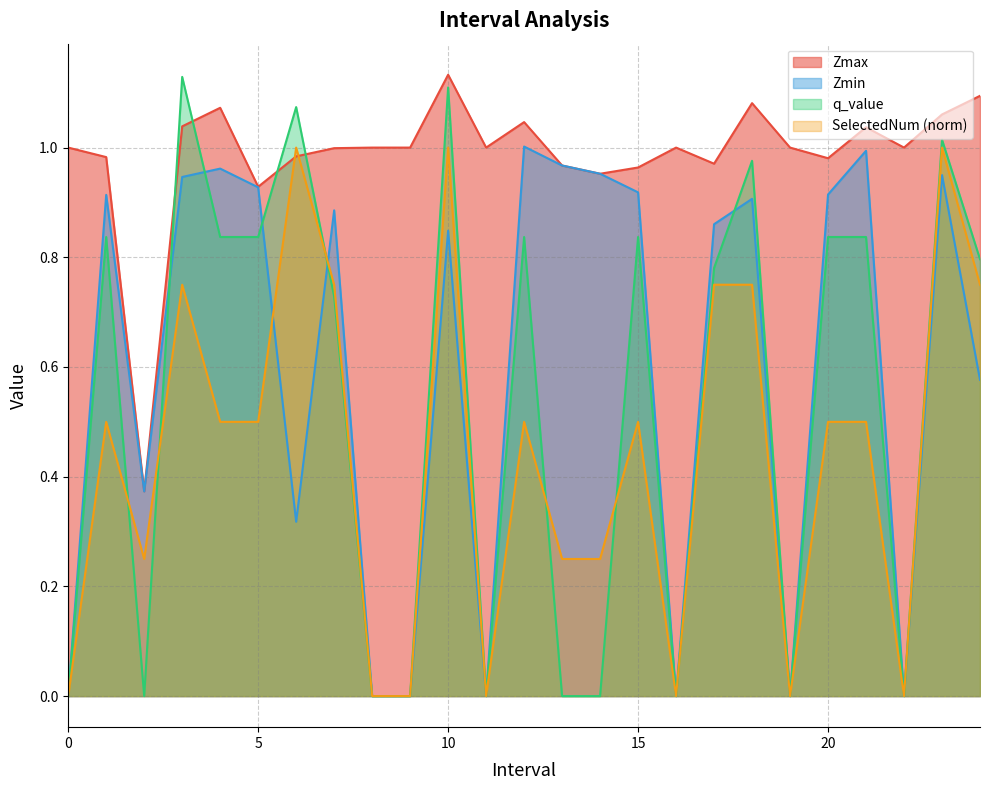

Count the number of data series in this chart.

4